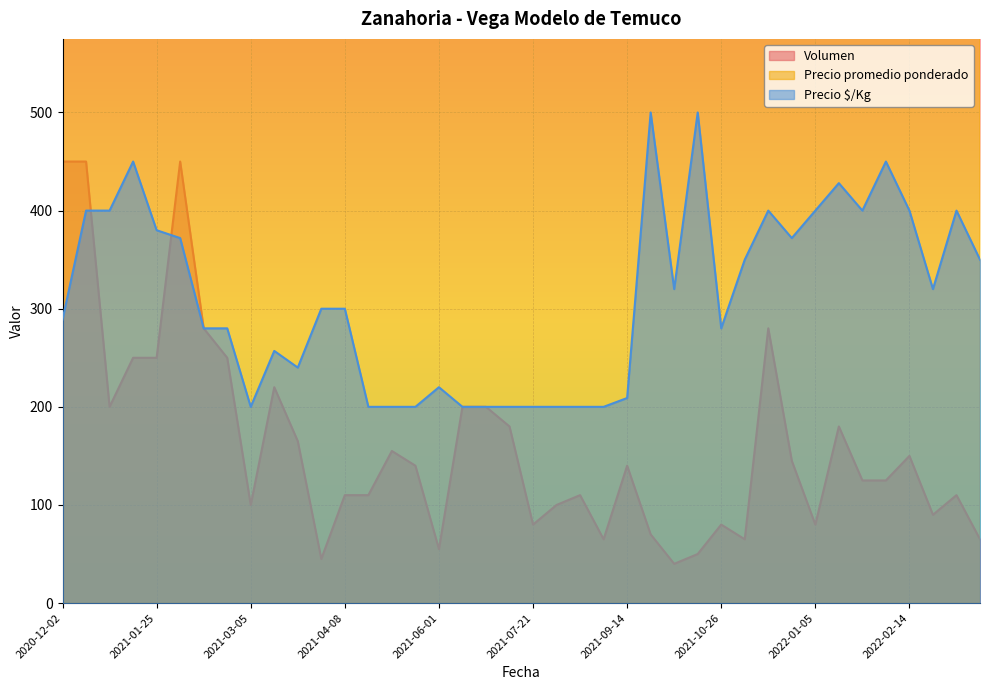

What is the minimum value for Volumen?

40